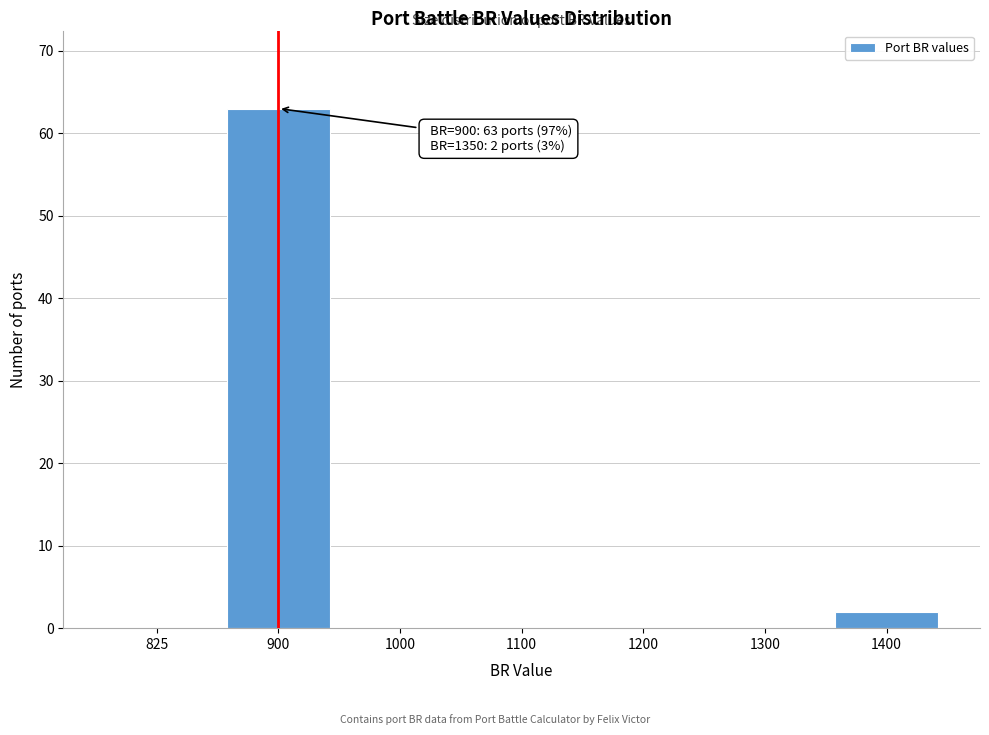

Reading left to right, what are all the values shown in this chart?

825=0	900=63	1000=0	1100=0	1200=0	1300=0	1400=2